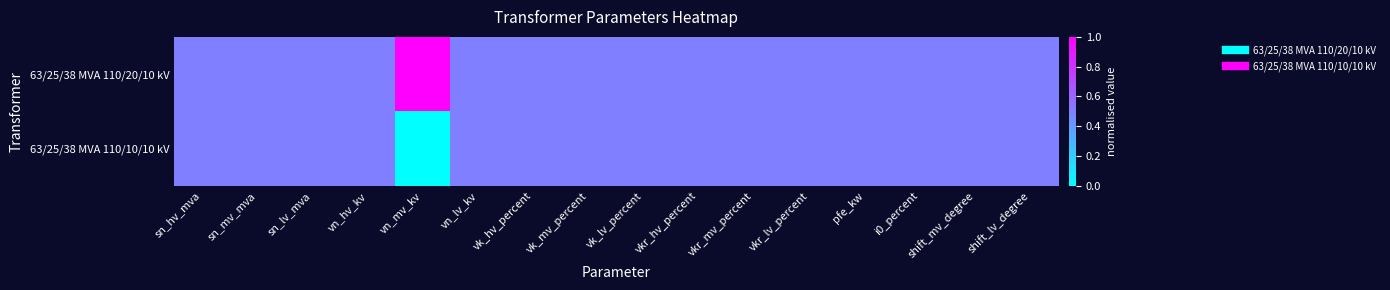

Which label corresponds to the largest value in the chart?

vn_mv_kv